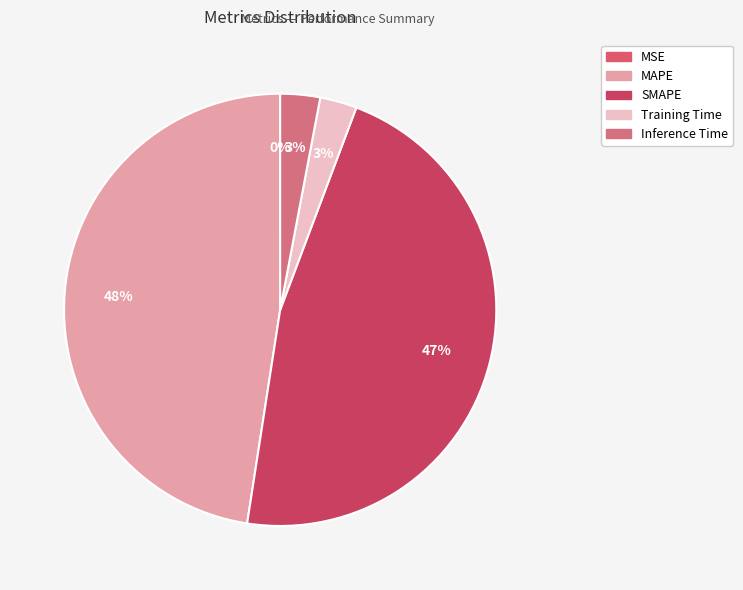

To the nearest percent, what portion does Training Time represent?

3%